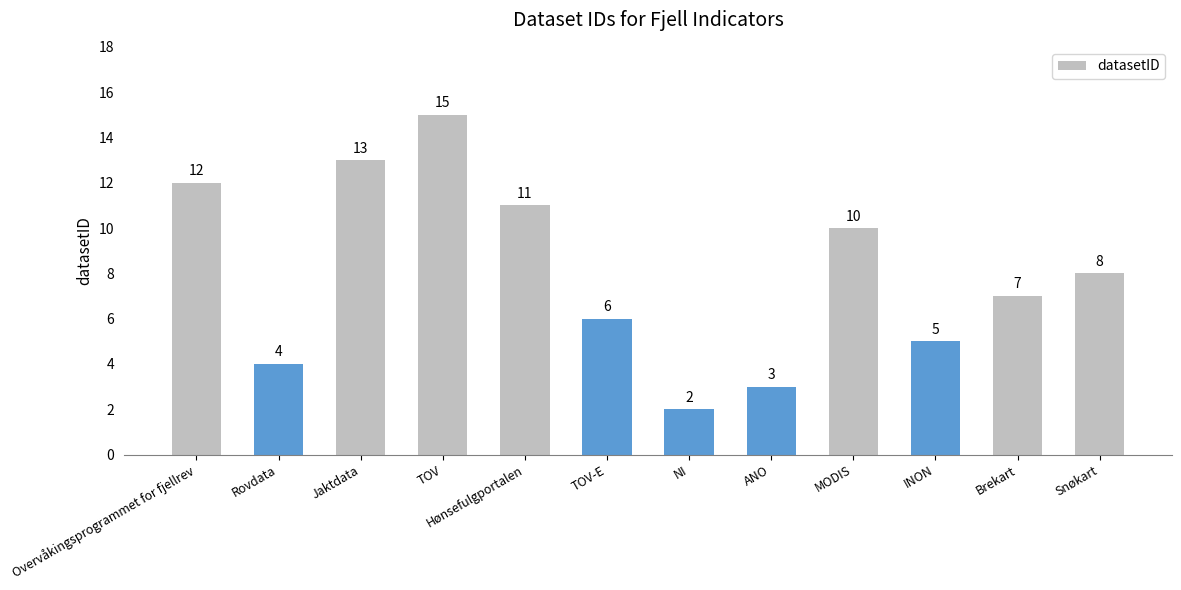

What is the difference between the values at TOV-E and ANO?

3